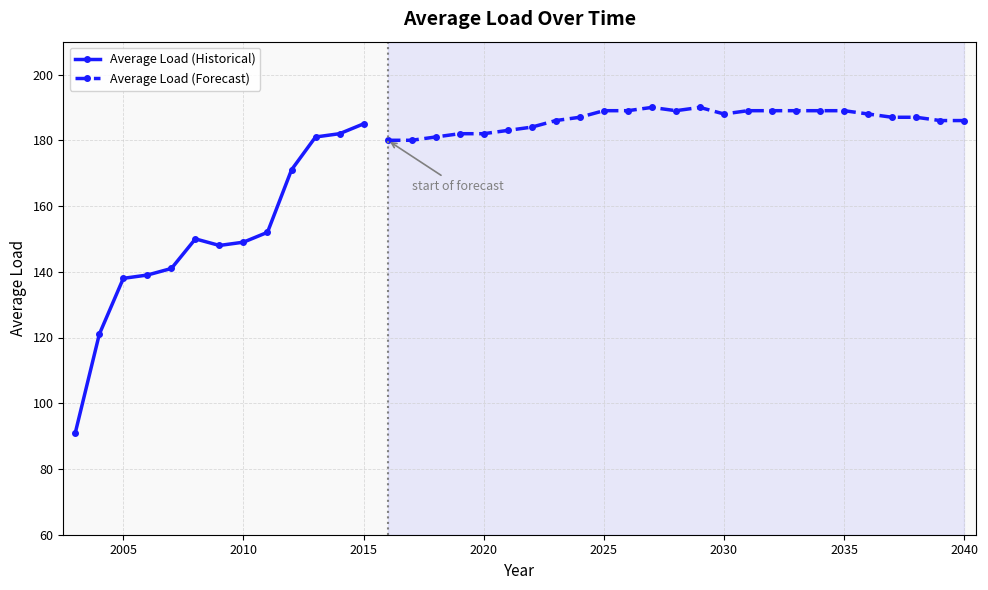

Reading right to left, extract all data points from this chart.

186	186	187	187	188	189	189	189	189	189	188	190	189	190	189	189	187	186	184	183	182	182	181	180	180	185	182	181	171	152	149	148	150	141	139	138	121	91